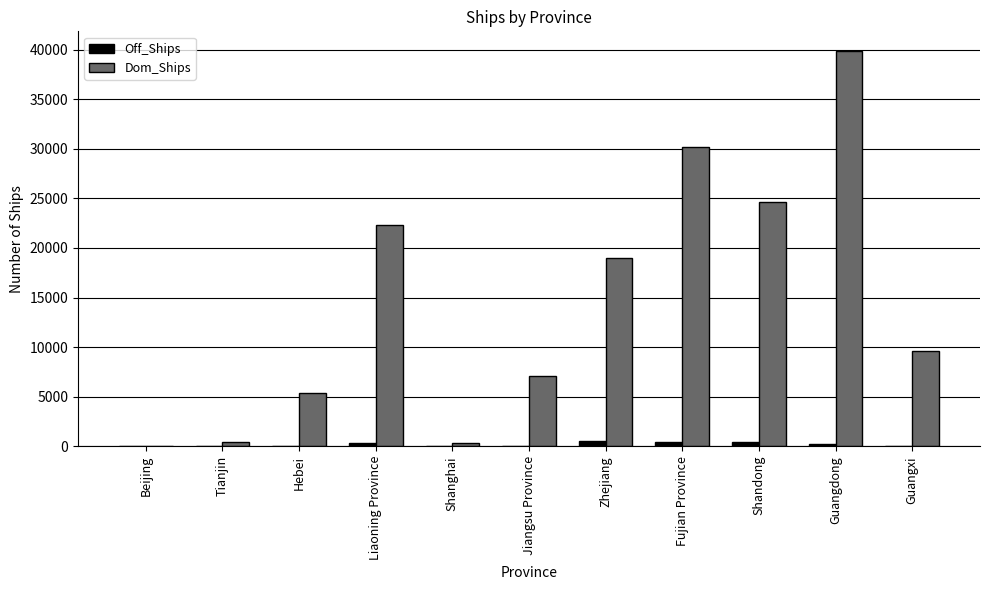

What is the sum of all Dom_Ships values?

158843